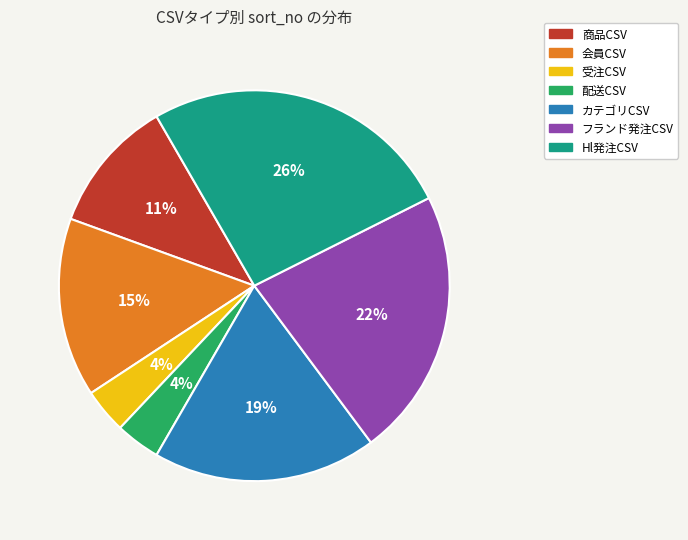

What is the largest slice in the pie chart?

Hl発注CSV